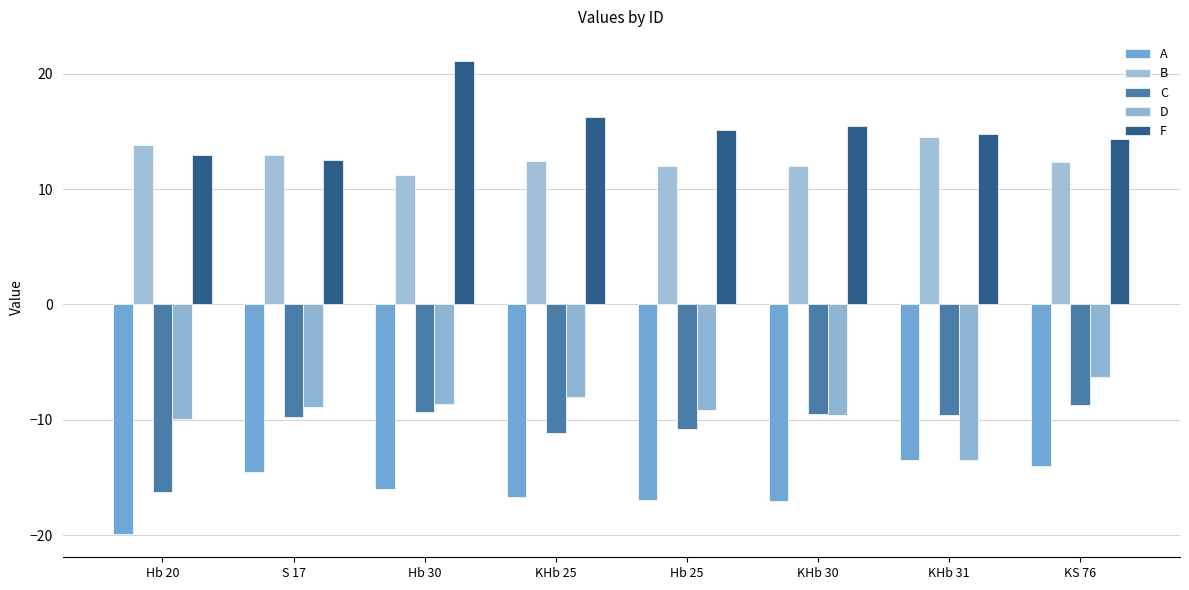

What is the difference between the maximum and minimum values in the F series?

8.6